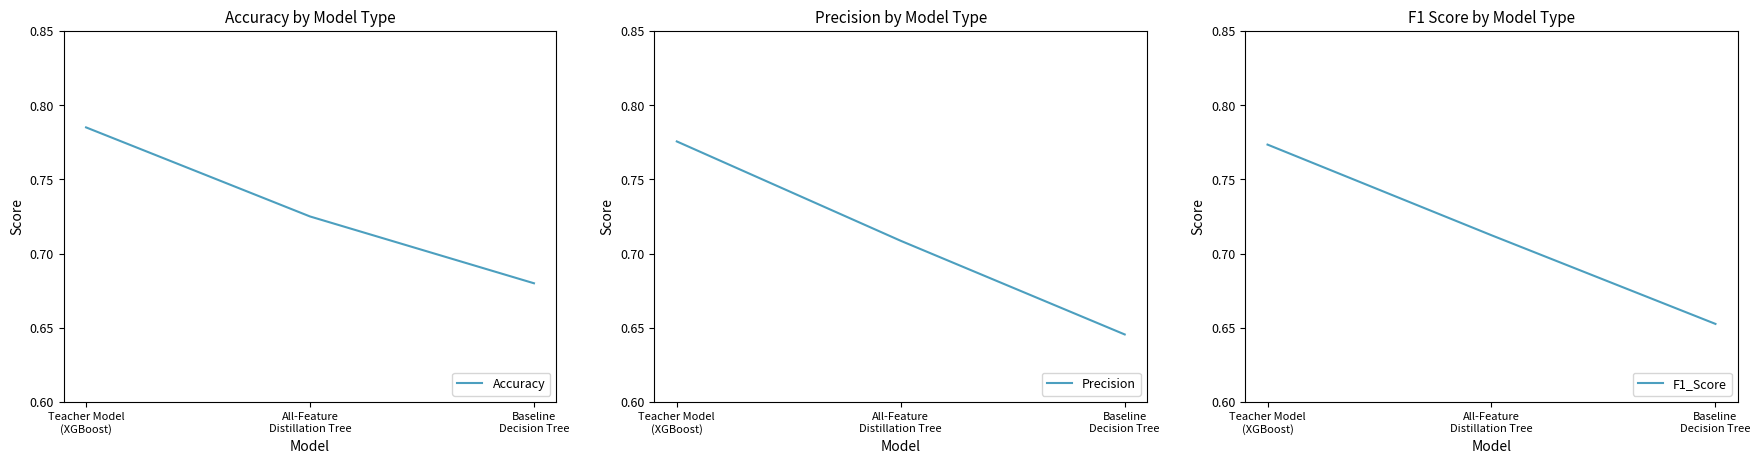

True or false: Precision has a value of 0.8 at Baseline
Decision Tree.

False